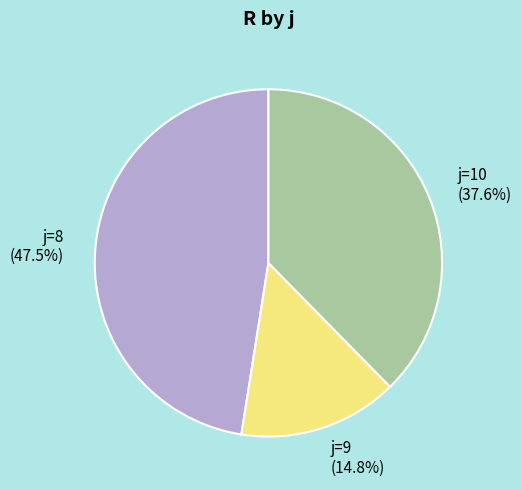

Does any single category account for the majority?

No